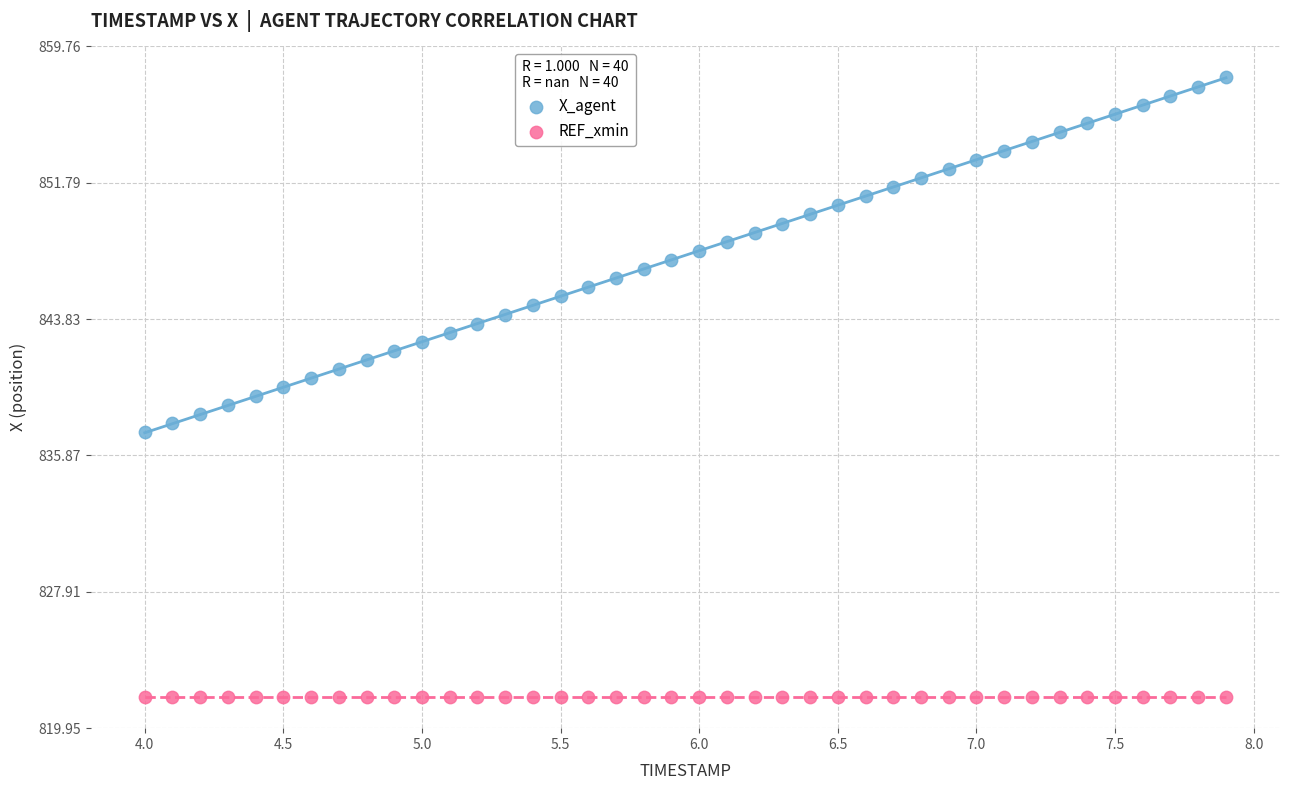

Which series contains the lowest Y value?

REF_xmin